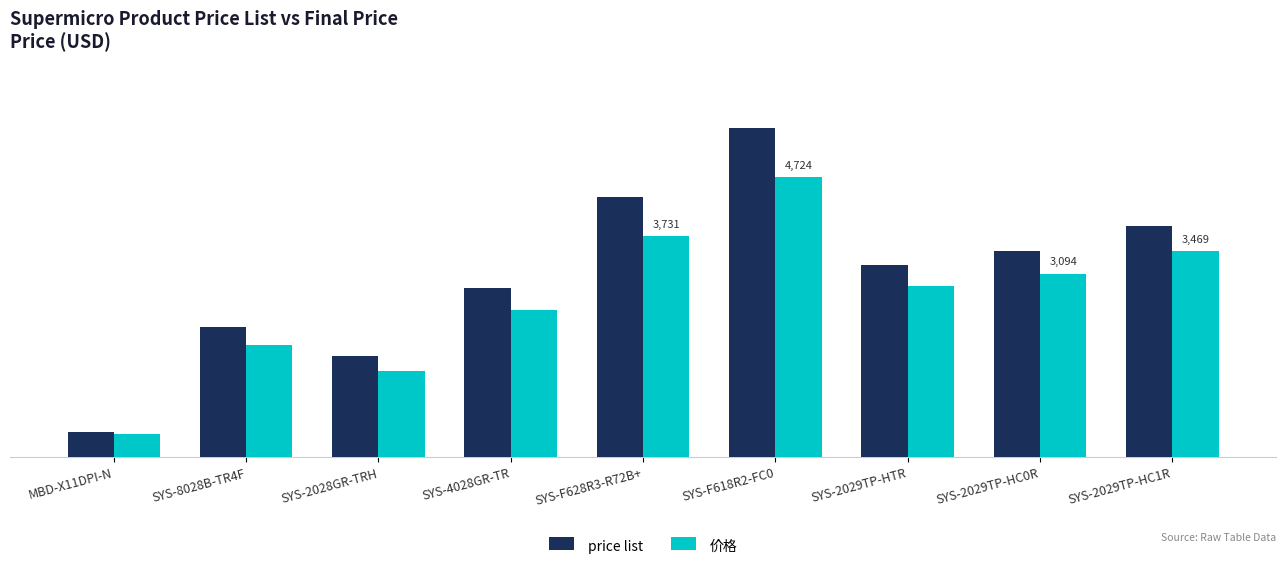

What are all the series names shown in the legend?

price list, 价格